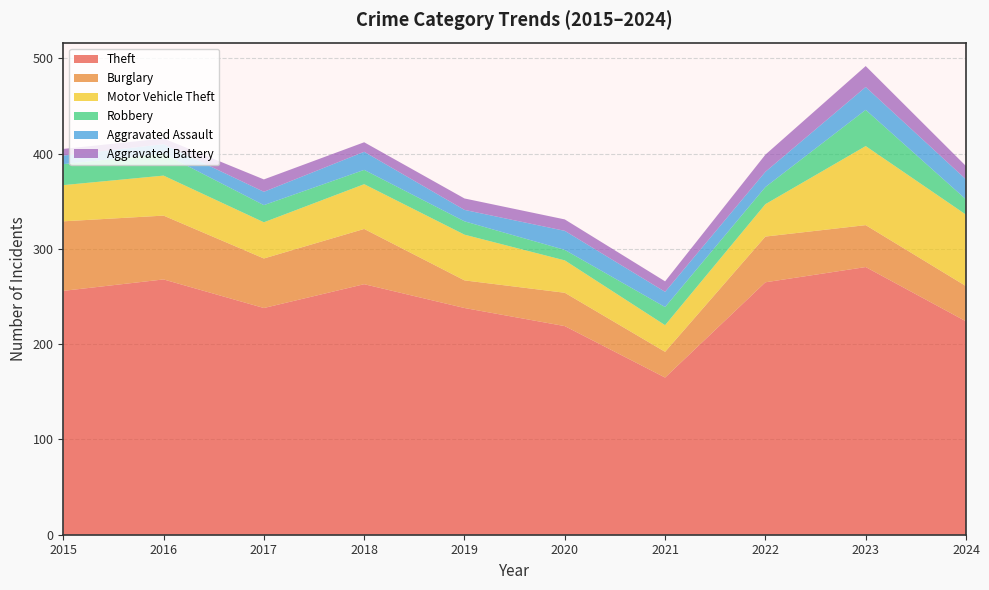

Reading right to left, what are all the values shown in this chart?

Theft: 2024=224	2023=281	2022=265	2021=165	2020=219	2019=238	2018=263	2017=238	2016=268	2015=256
Burglary: 2024=37	2023=44	2022=48	2021=27	2020=35	2019=29	2018=58	2017=52	2016=67	2015=73
Motor Vehicle Theft: 2024=75	2023=83	2022=34	2021=28	2020=34	2019=48	2018=47	2017=38	2016=42	2015=38
Robbery: 2024=16	2023=38	2022=18	2021=19	2020=11	2019=14	2018=15	2017=18	2016=23	2015=22
Aggravated Assault: 2024=21	2023=24	2022=16	2021=16	2020=20	2019=12	2018=19	2017=14	2016=10	2015=9
Aggravated Battery: 2024=14	2023=22	2022=18	2021=11	2020=12	2019=12	2018=10	2017=13	2016=6	2015=7